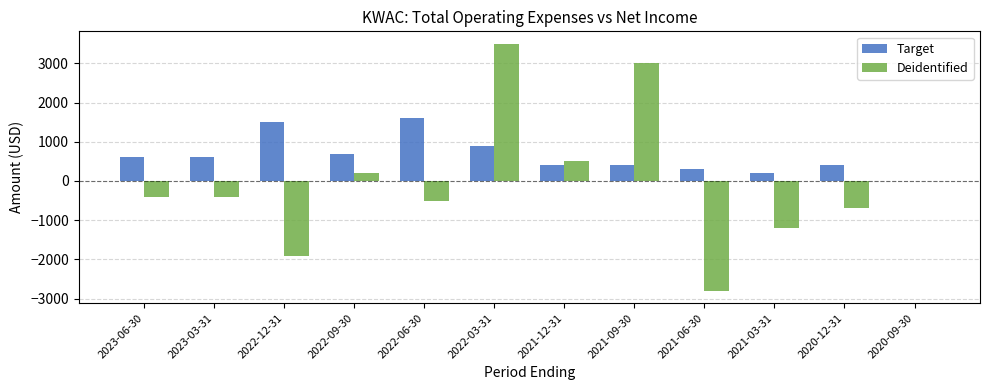

What is the sum of all Deidentified values?

-700